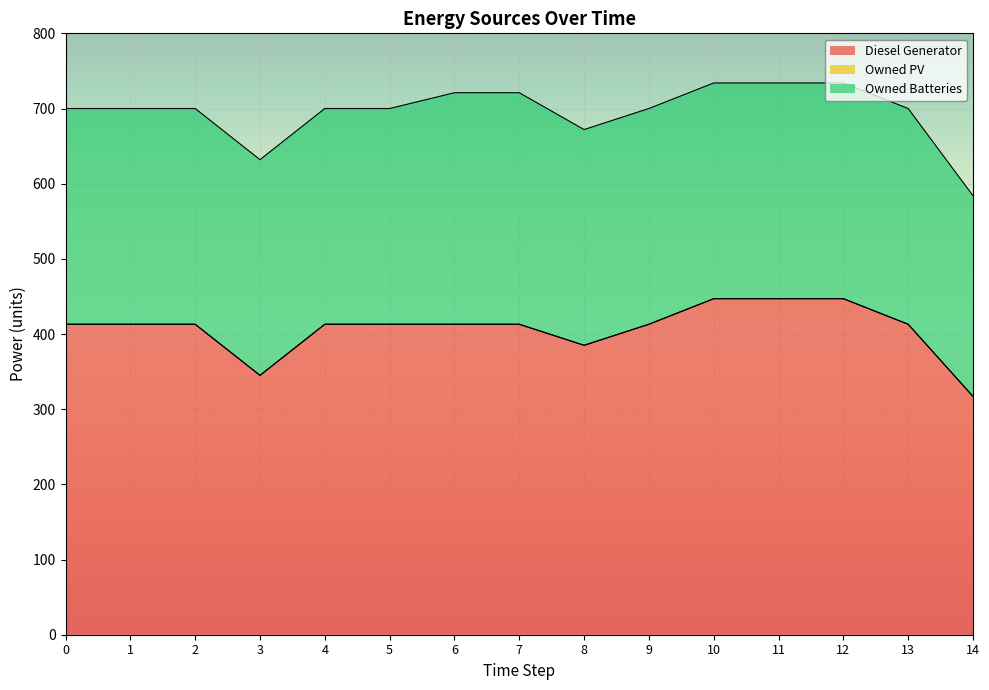

Reading left to right, list all the values displayed in this chart.

Diesel Generator: 0=413.0	1=413.0	2=413.0	3=345.0	4=413.0	5=413.0	6=413.0	7=413.0	8=385.0	9=413.0	10=447.0	11=447.0	12=447.0	13=413.0	14=317.0
Owned PV: 0=0.0	1=0.0	2=0.0	3=0.0	4=0.0	5=0.0	6=0.0	7=0.0	8=0.0	9=0.0	10=0.0	11=0.0	12=0.0	13=0.0	14=0.0
Owned Batteries: 0=287.0	1=287.0	2=287.0	3=287.0	4=287.0	5=287.0	6=308.0	7=308.0	8=287.0	9=287.0	10=287.0	11=287.0	12=287.0	13=287.0	14=267.0